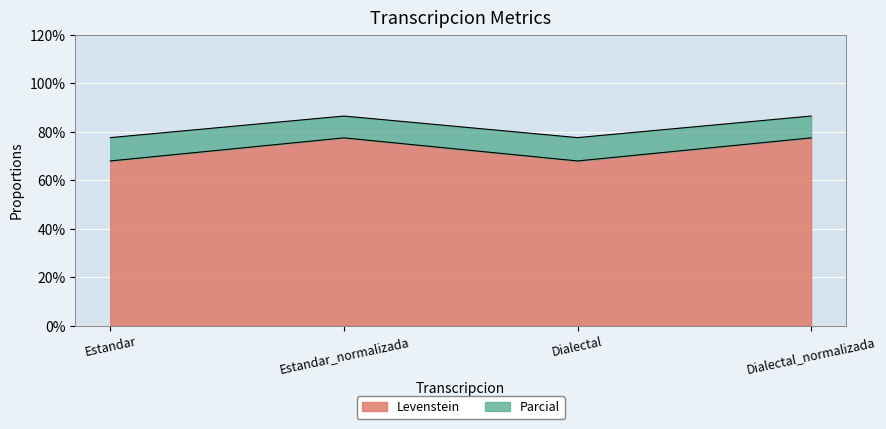

What are all the series names shown in the legend?

Levenstein, Parcial